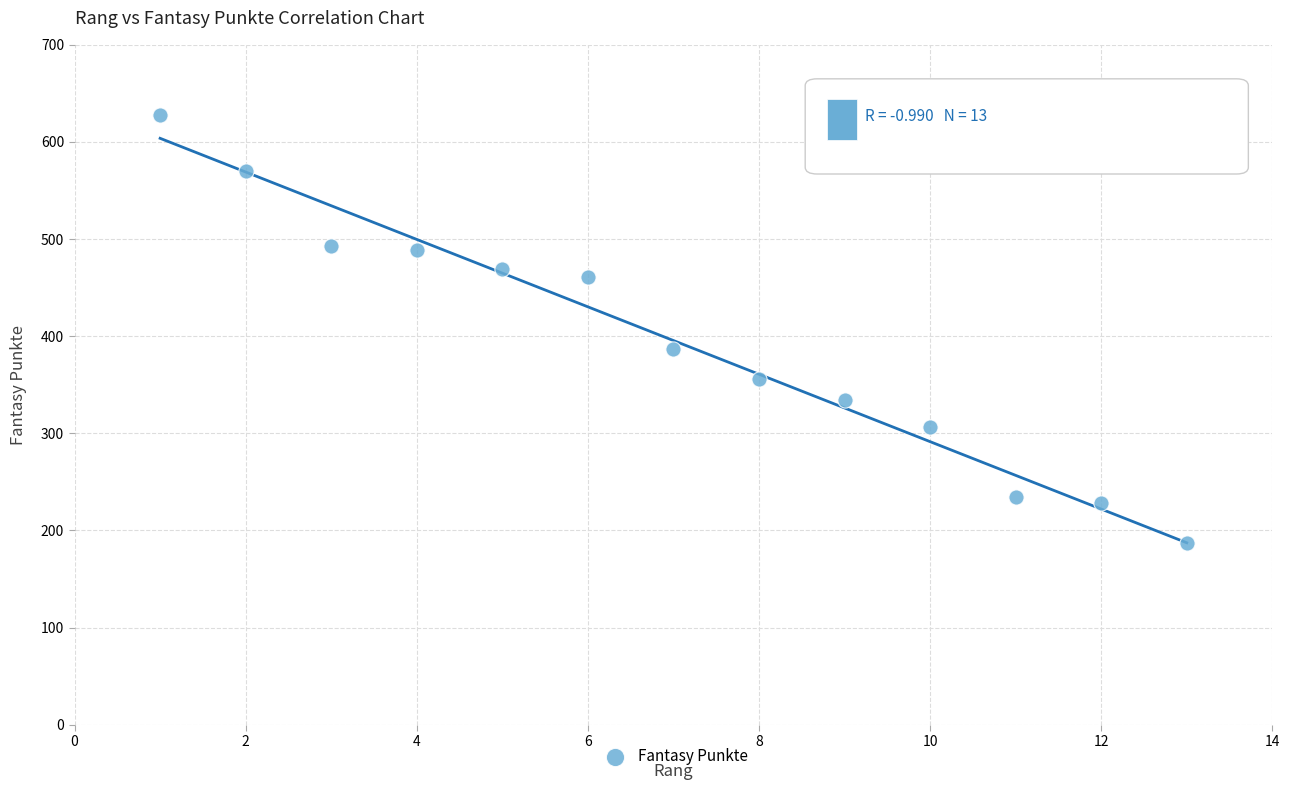

What is the range of X values (max minus min)?

12